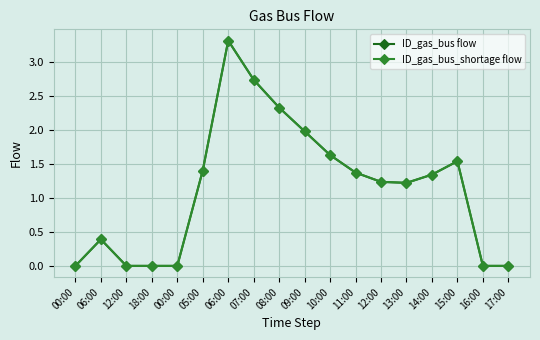

Rank the categories by ID_gas_bus flow value from highest to lowest.

06:00, 07:00, 08:00, 09:00, 10:00, 15:00, 05:00, 11:00, 14:00, 12:00, 13:00, 06:00, 00:00, 12:00, 18:00, 00:00, 16:00, 17:00